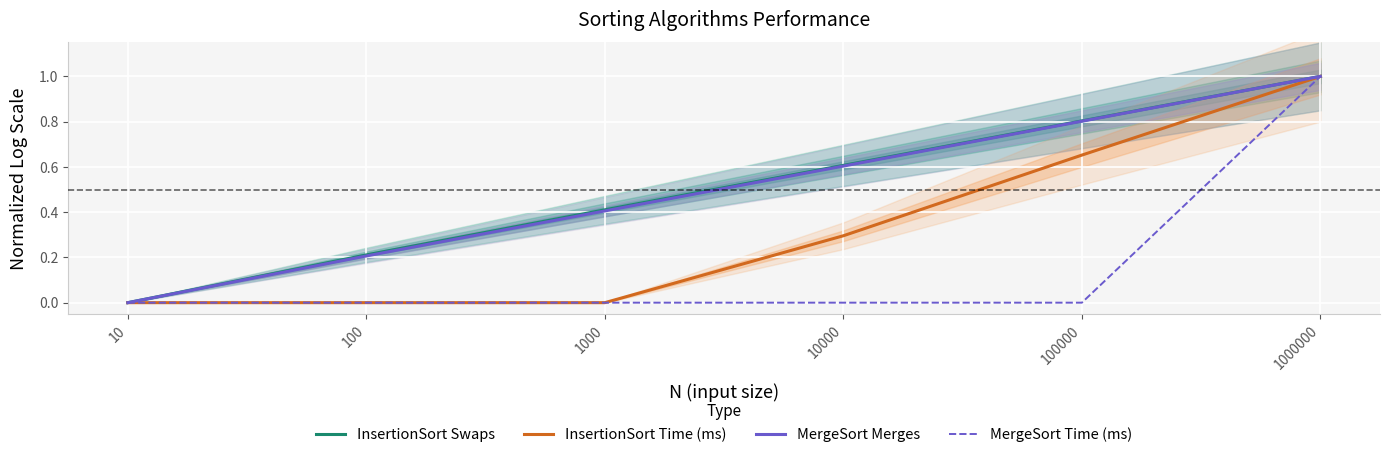

What is the difference between the InsertionSort Swaps values at 10 and 10000?

0.6